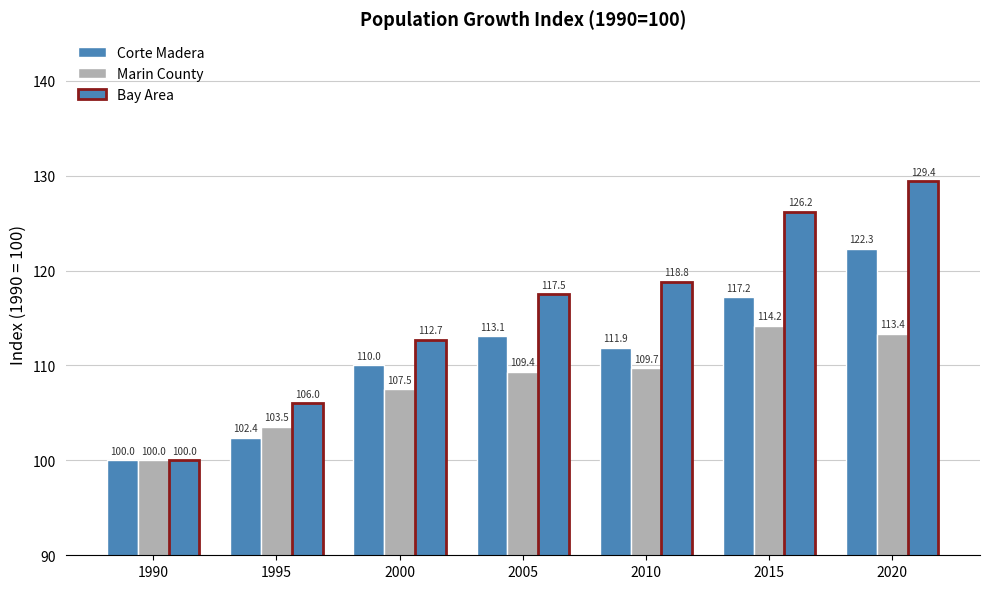

How many bars are there in each group?

3